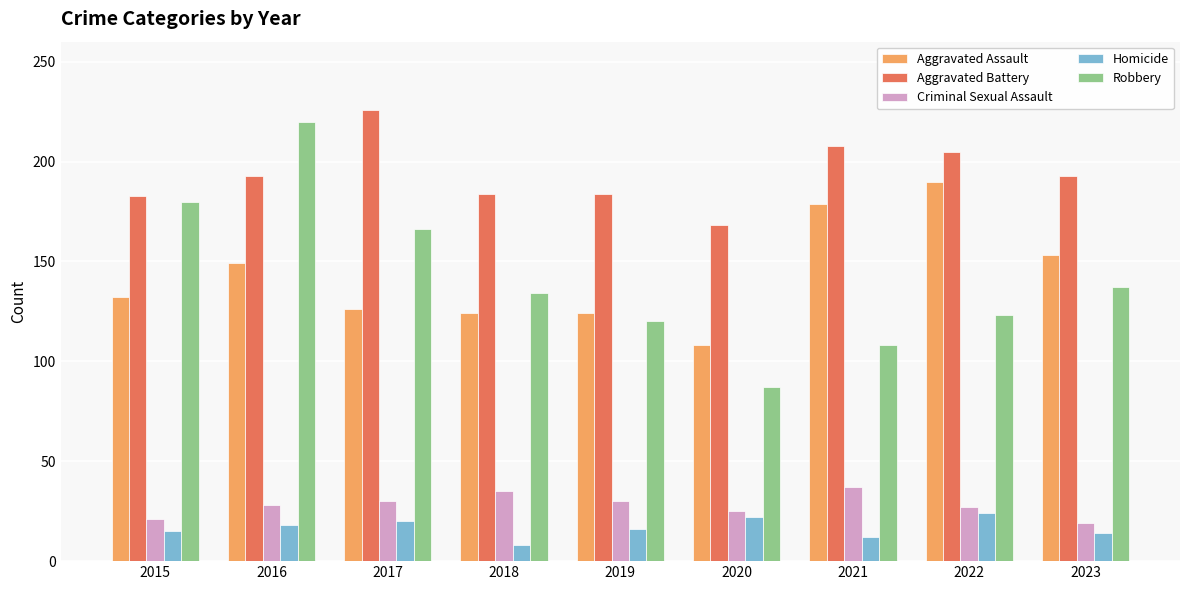

Are the bars horizontal?

No